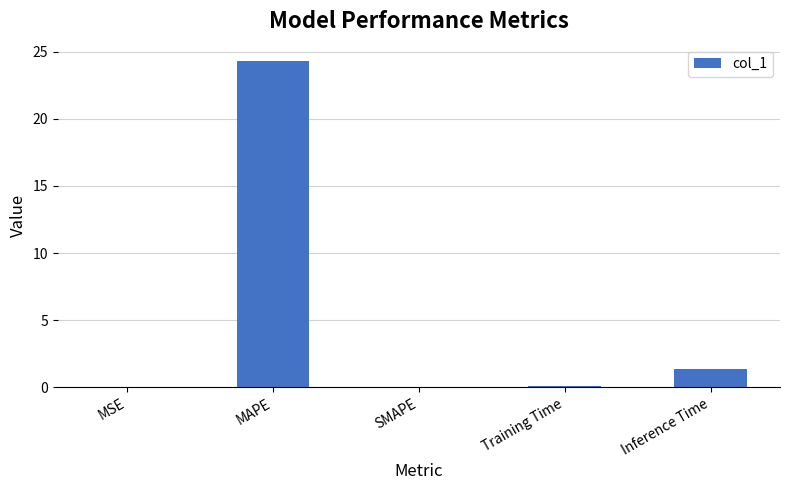

The chart shows a value of -14.0 at SMAPE. True or false?

False